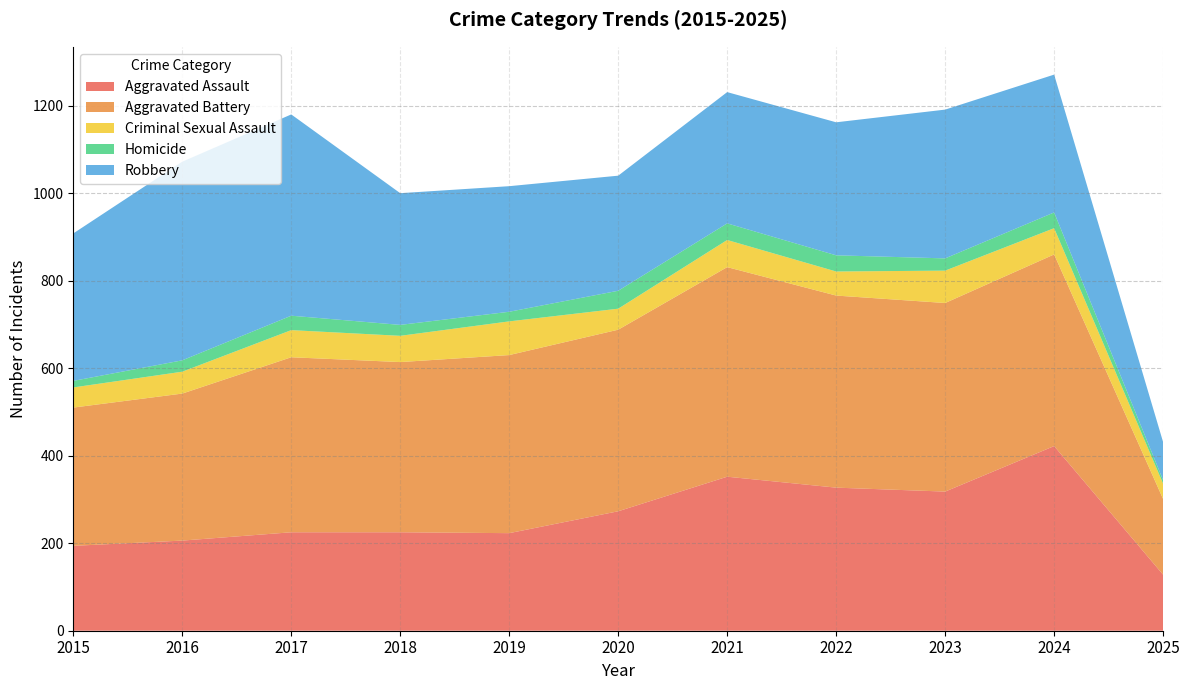

Reading left to right, what are all the values shown in this chart?

Aggravated Assault: 194	206	225	225	223	273	352	327	318	422	128
Aggravated Battery: 316	336	400	389	407	415	479	439	431	438	173
Criminal Sexual Assault: 46	50	62	60	77	48	62	55	74	60	35
Homicide: 15	26	33	25	22	41	38	37	28	36	8
Robbery: 337	454	460	301	287	263	300	304	340	315	87